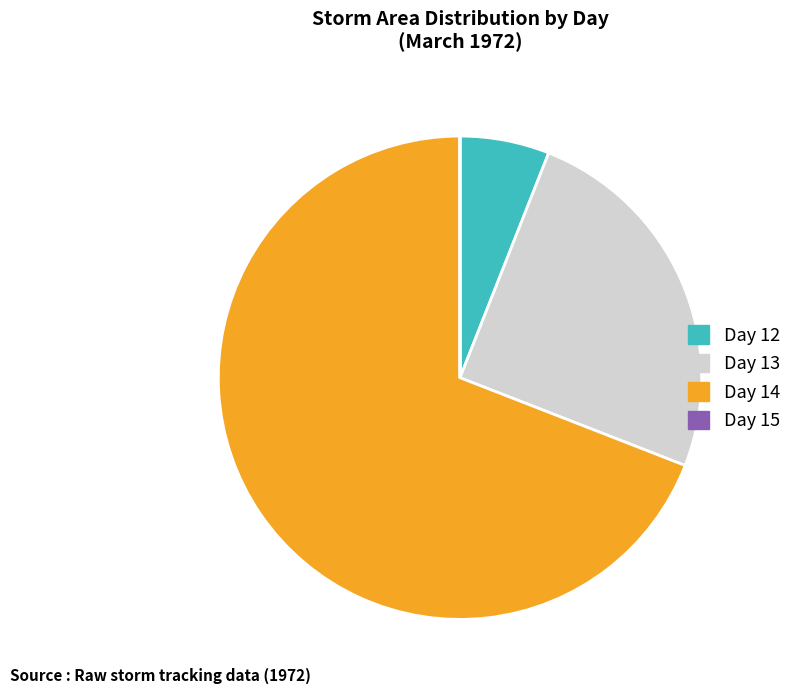

Which has a higher value, Day 14 or Day 13?

Day 14